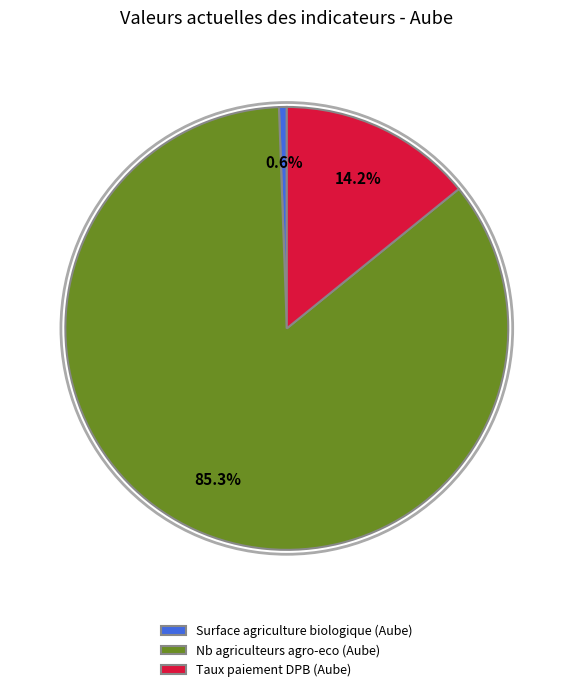

Which category has the smallest portion of the pie?

Surface agriculture biologique (Aube)